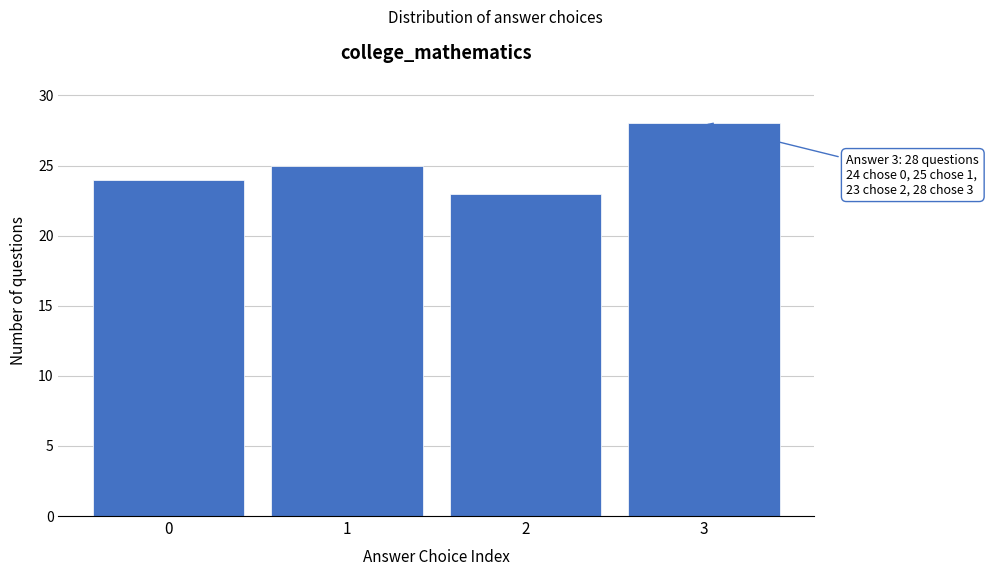

Reading right to left, transcribe all the data shown in this chart.

28	23	25	24